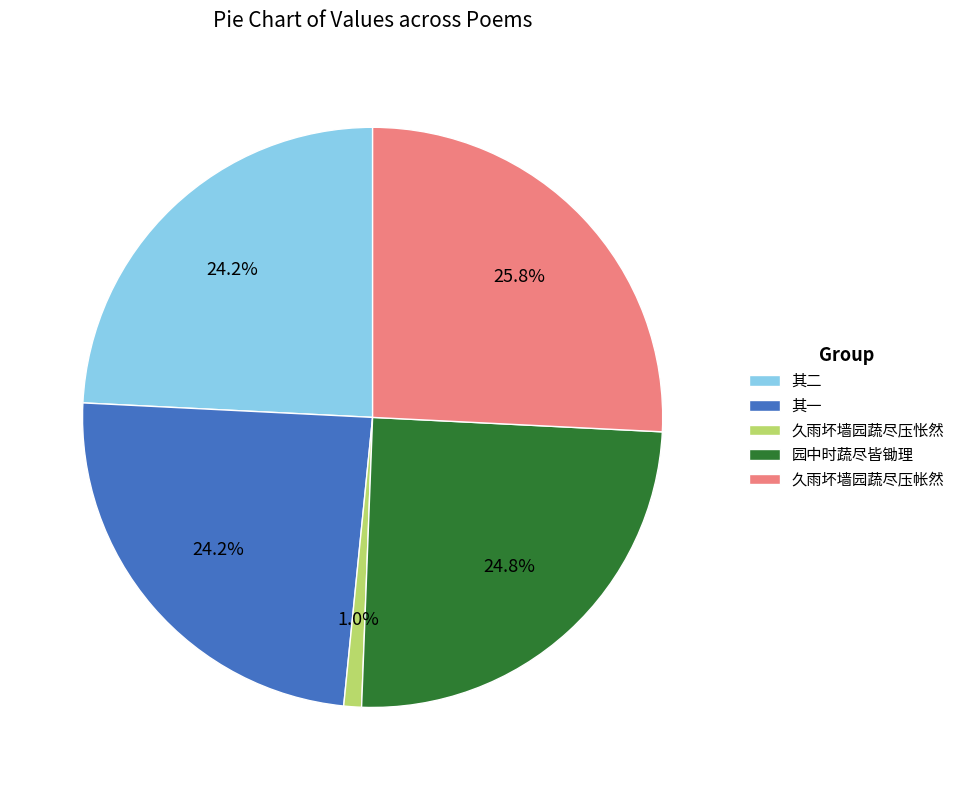

What is the largest slice in the pie chart?

久雨坏墙园蔬尽压帐然